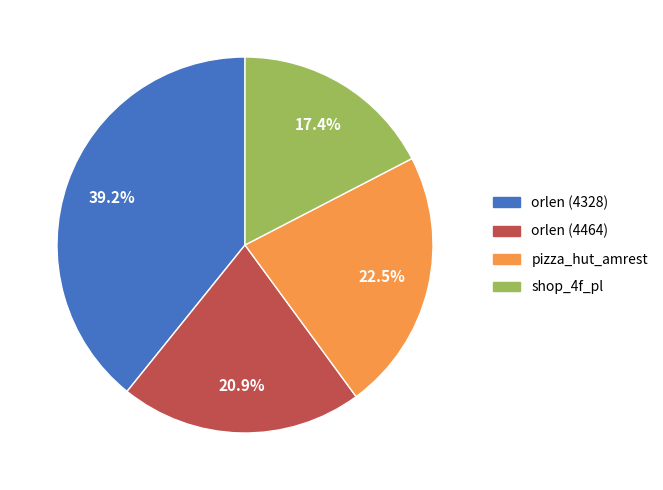

How many segments does this pie chart have?

4